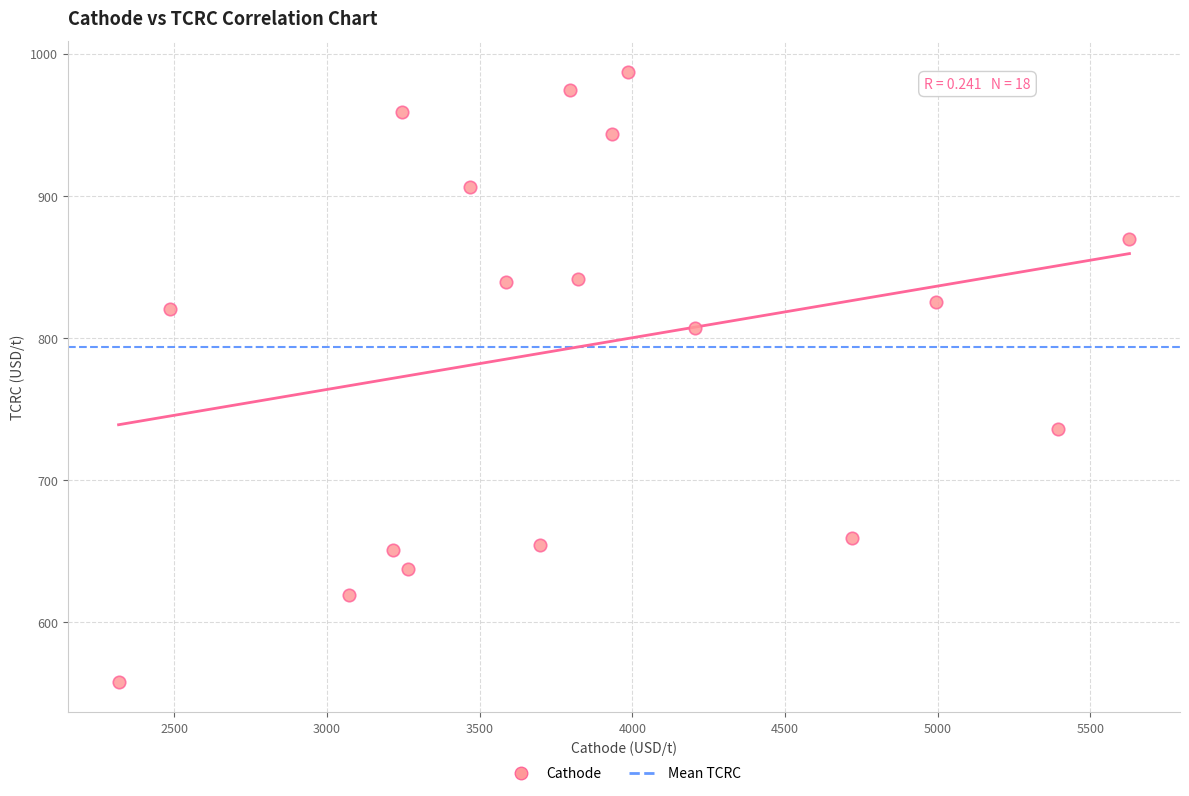

What is the range of X values (max minus min)?

3309.9